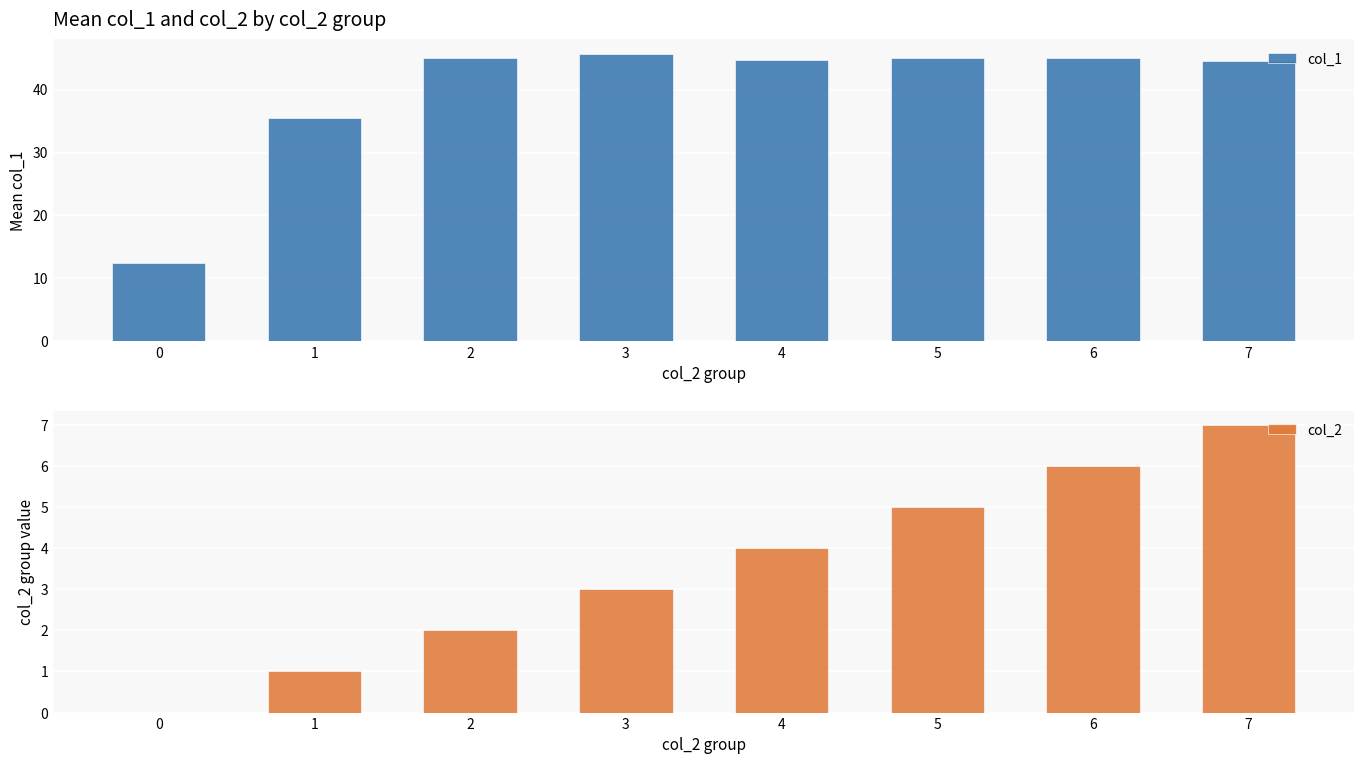

The col_2 series shows 3.9 at 7. True or false?

False